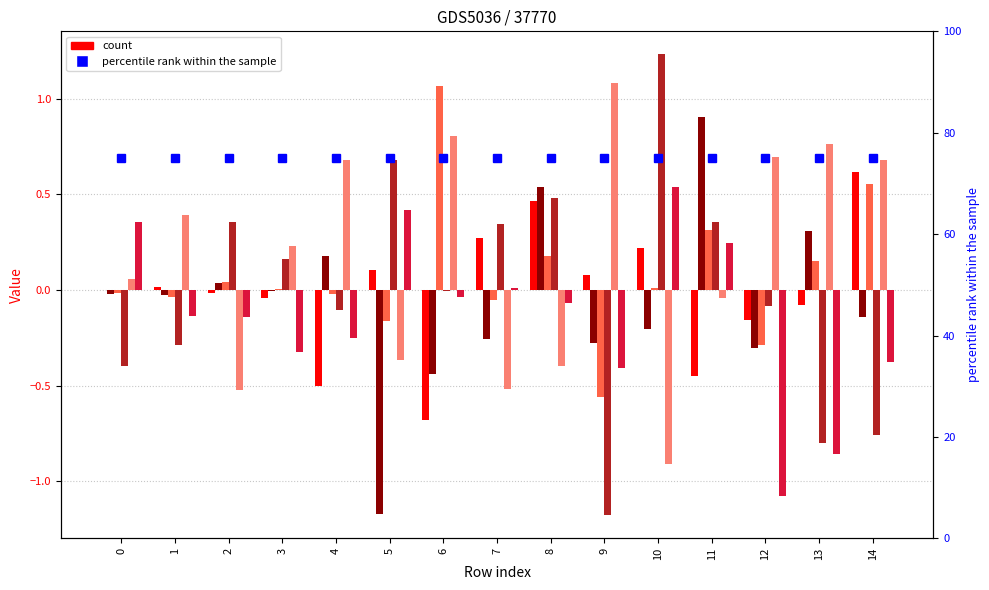

What is the total value across all series at 7?

-0.2